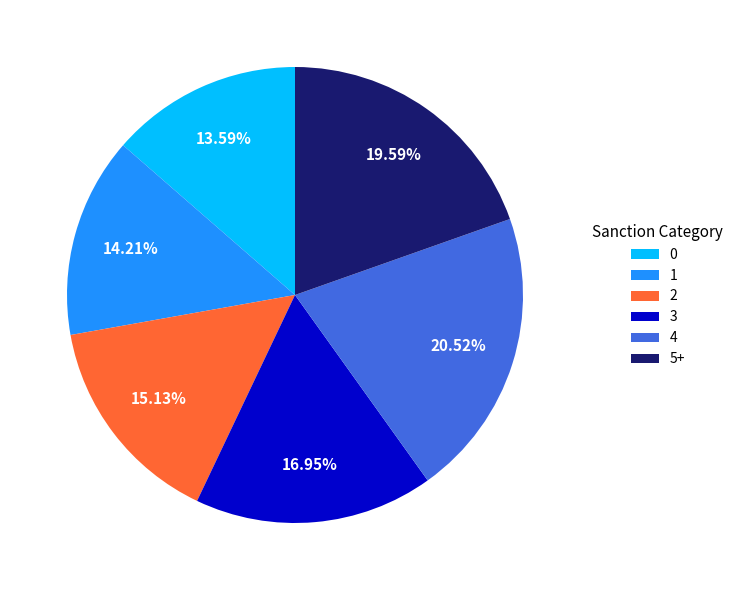

Does 1 represent more than half of the total?

No